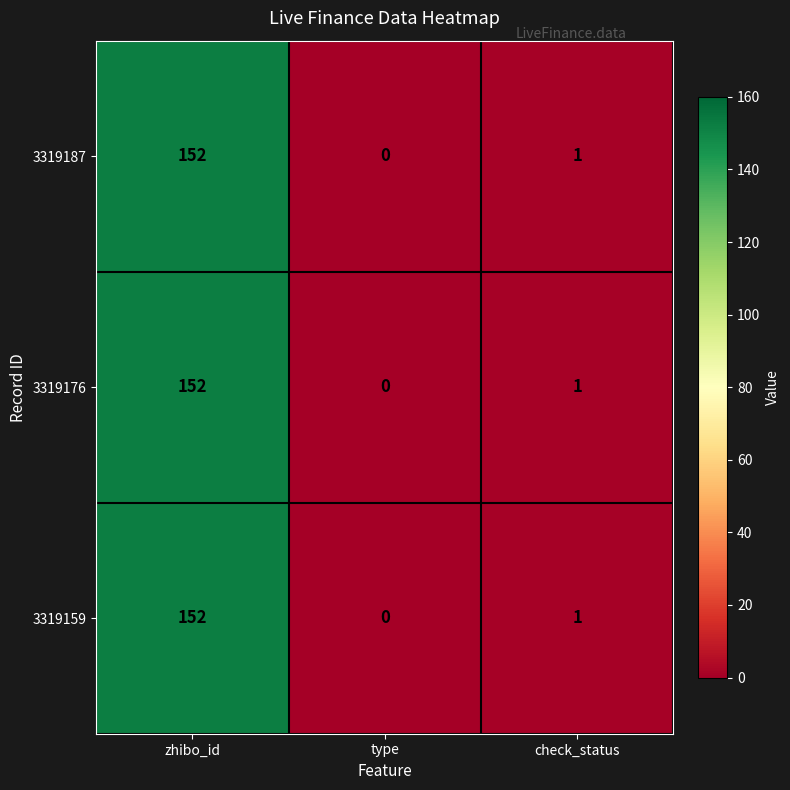

At which category does the chart reach its peak across all series?

zhibo_id